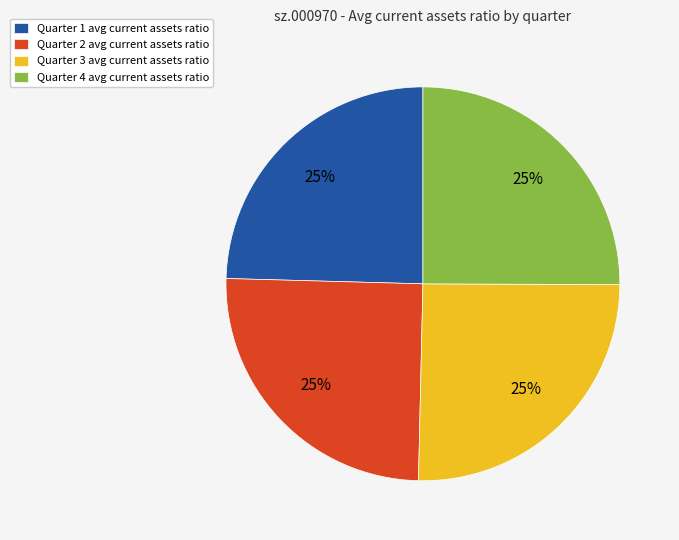

Approximately how many times larger is the value at Quarter 2 avg current assets ratio compared to Quarter 3 avg current assets ratio?

1.0